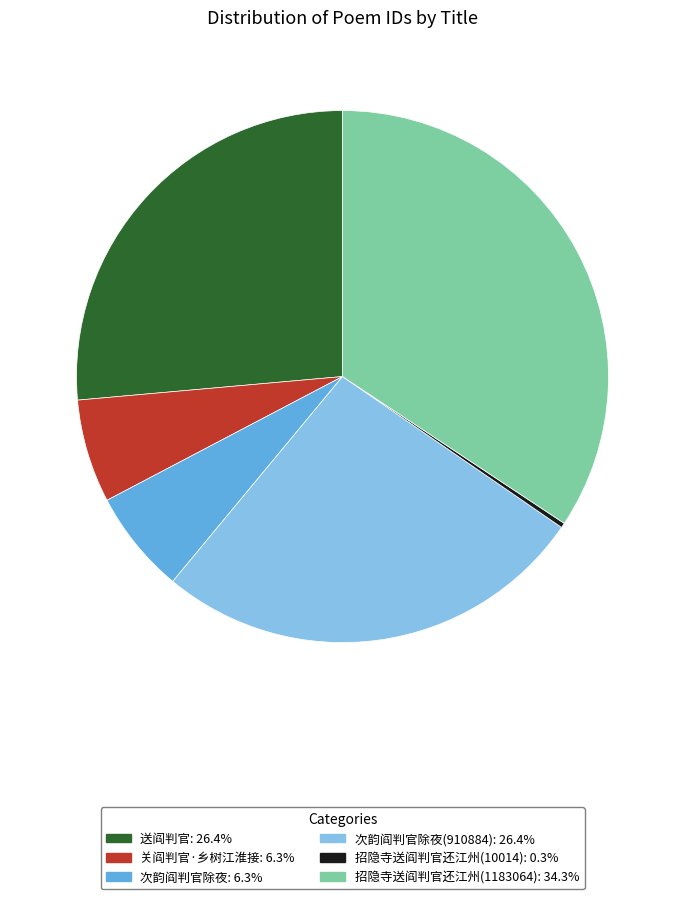

Is there a majority slice in this chart?

No